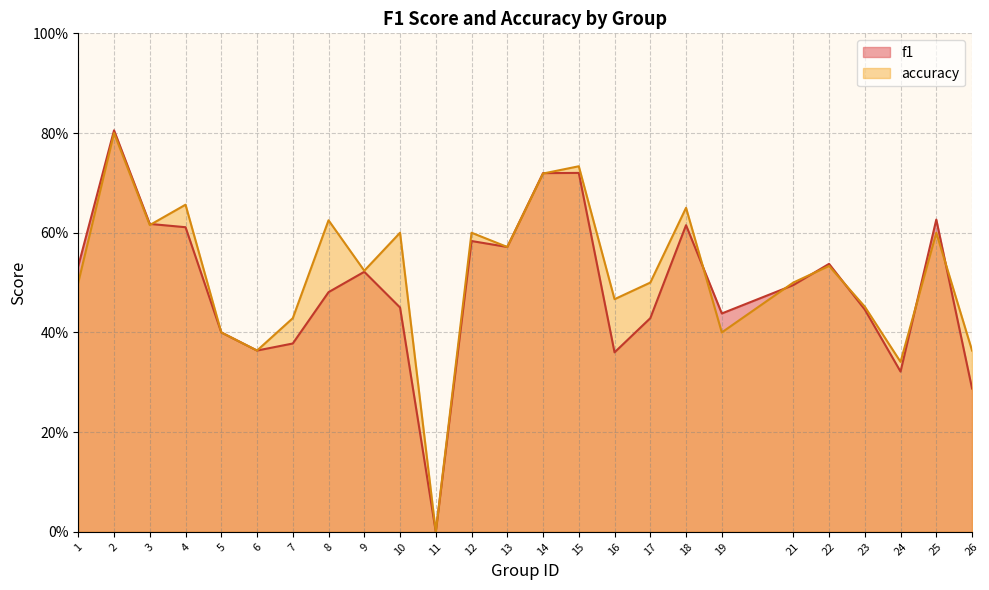

List the series in order of their overall mean, highest first.

accuracy, f1